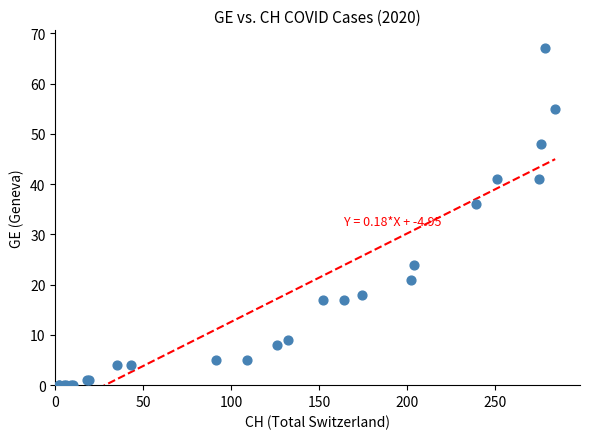

What Y value in the scatter plot is closest to 33?

36